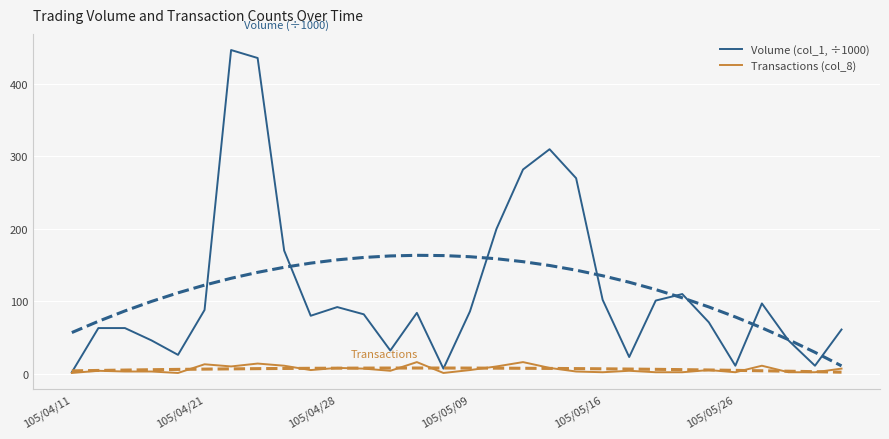

What is the difference between the highest and lowest values at 14?

6